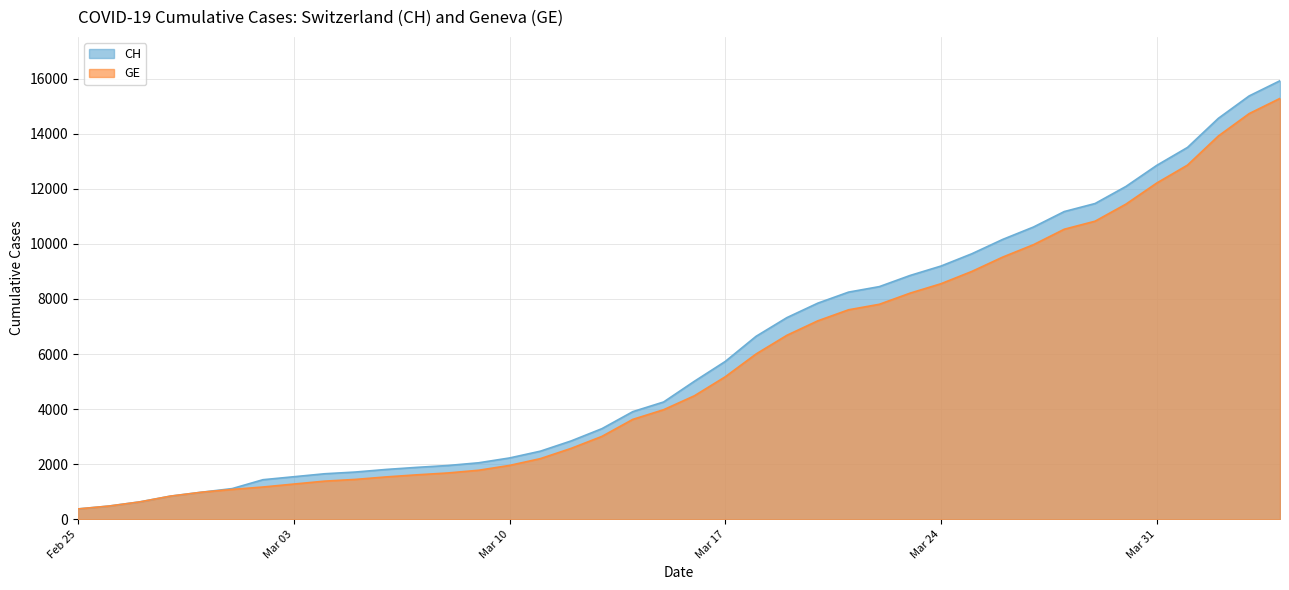

The value of CH at Mar 17 is 5731. True or false?

True